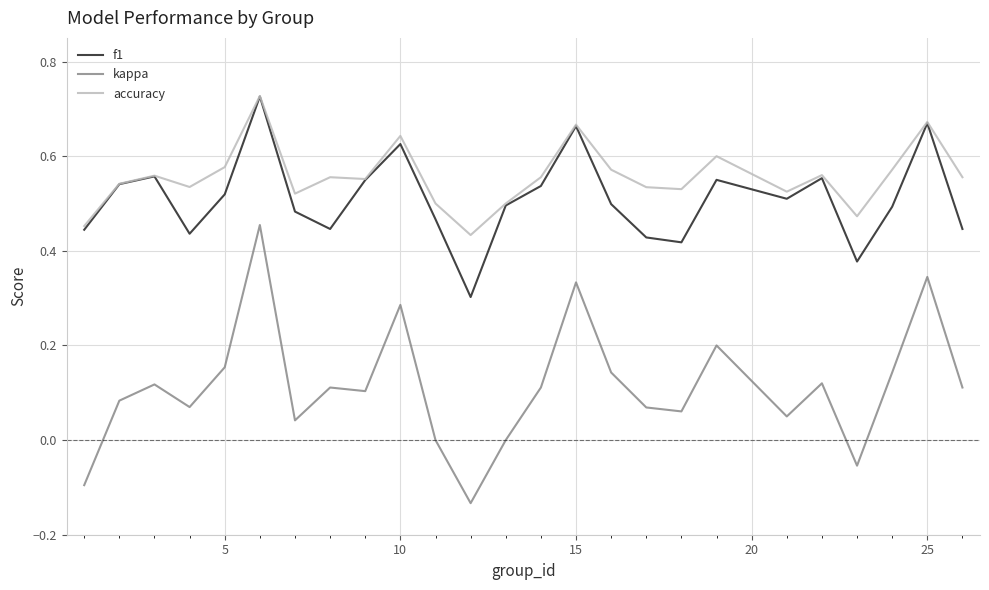

Which series has the largest range (max minus min)?

kappa